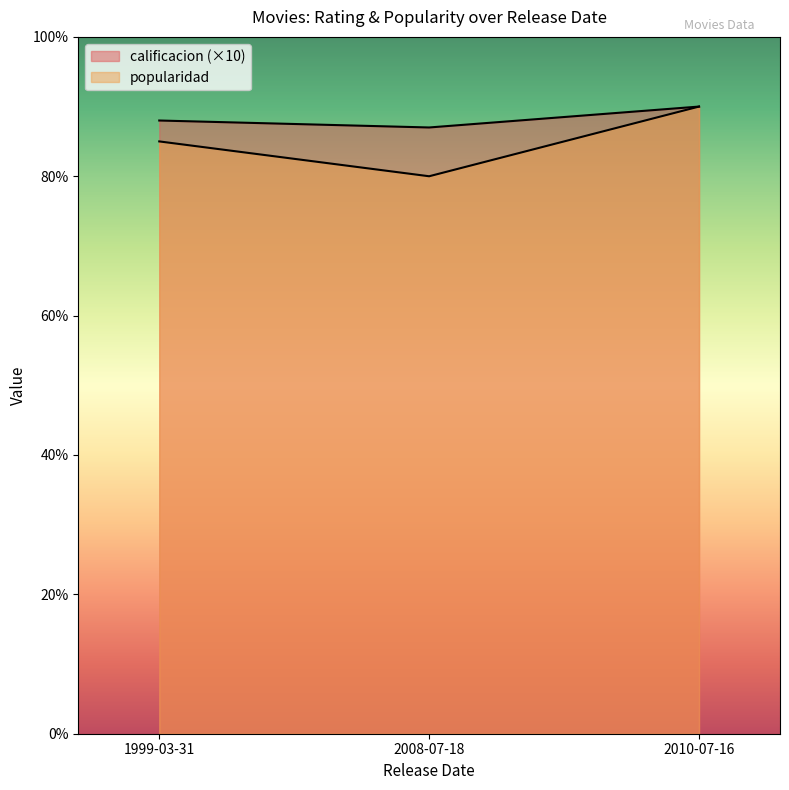

Which category has the lowest value across all series?

2008-07-18